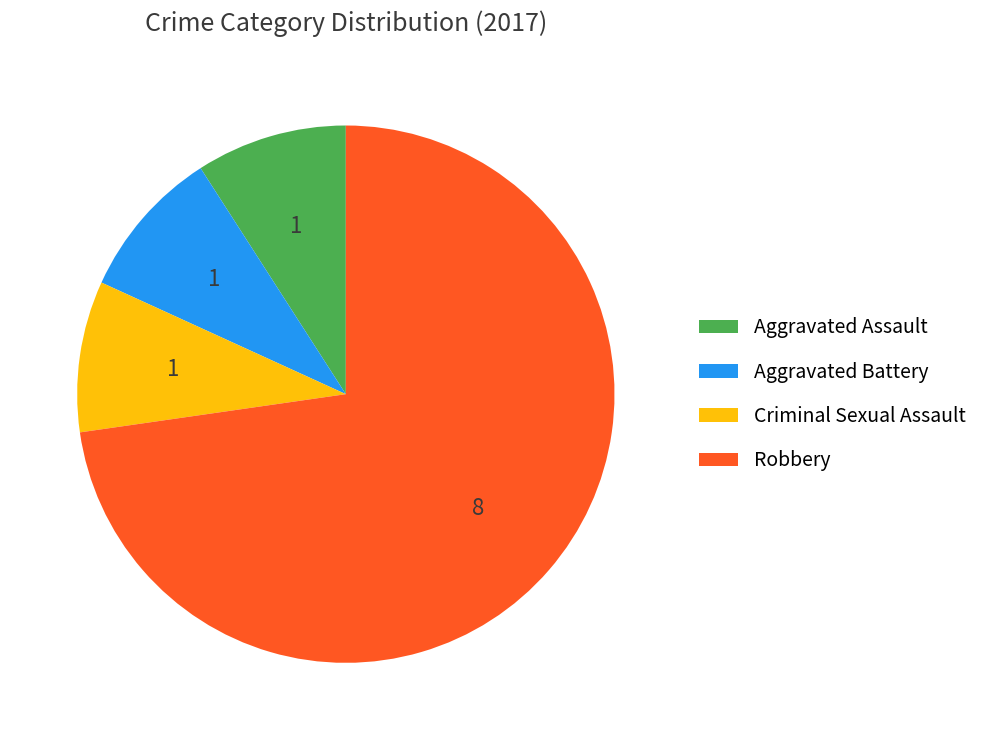

Is it true that Robbery is 64% of the pie?

False